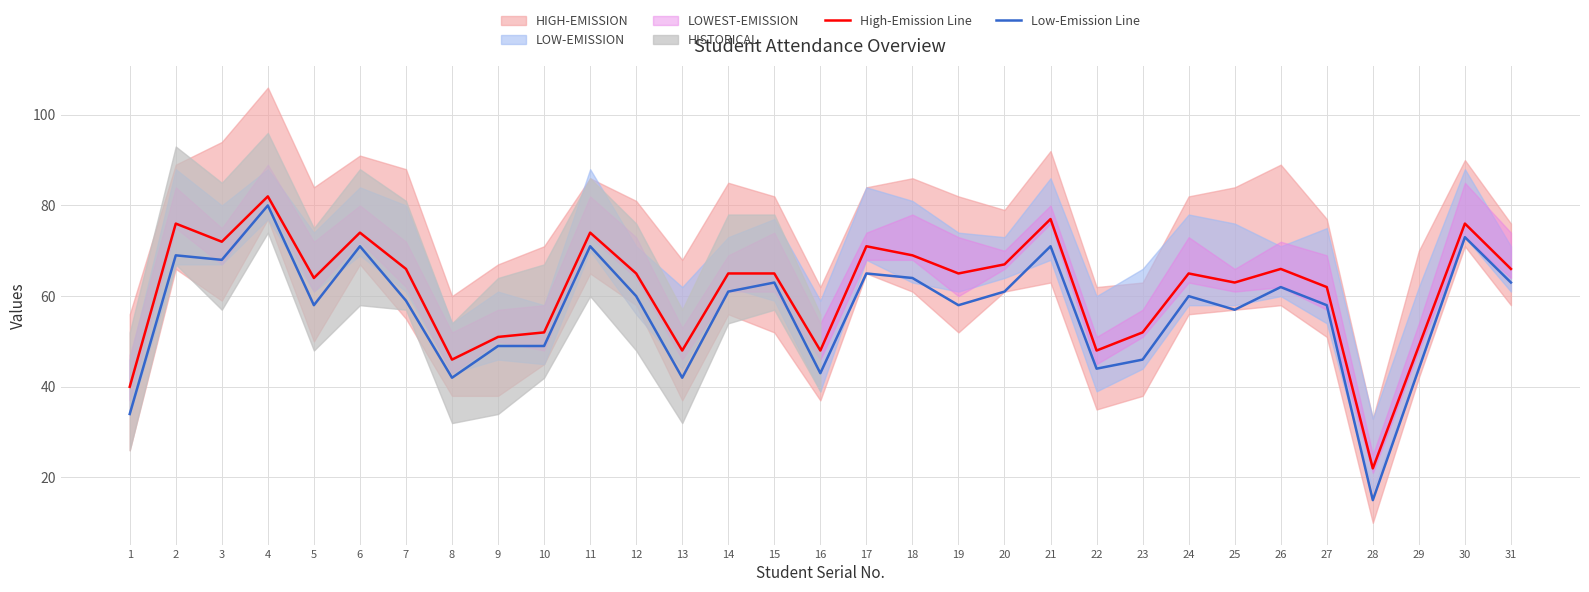

At which label does High-Emission Line first exceed 65?

2